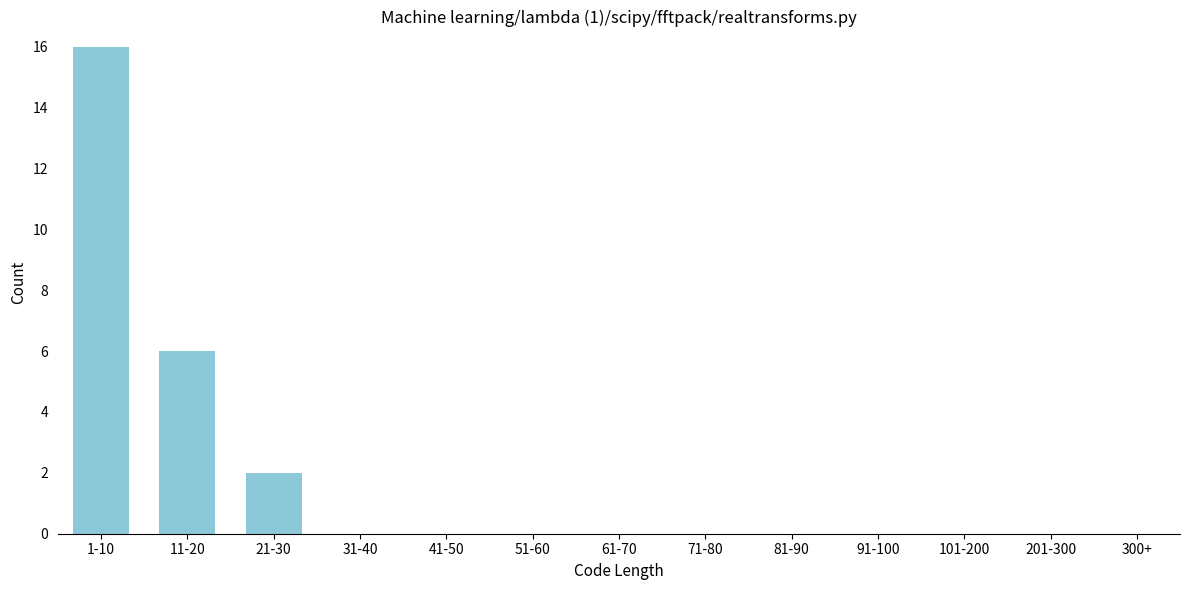

Reading left to right, transcribe all the data shown in this chart.

1-10=16	11-20=6	21-30=2	31-40=0	41-50=0	51-60=0	61-70=0	71-80=0	81-90=0	91-100=0	101-200=0	201-300=0	300+=0